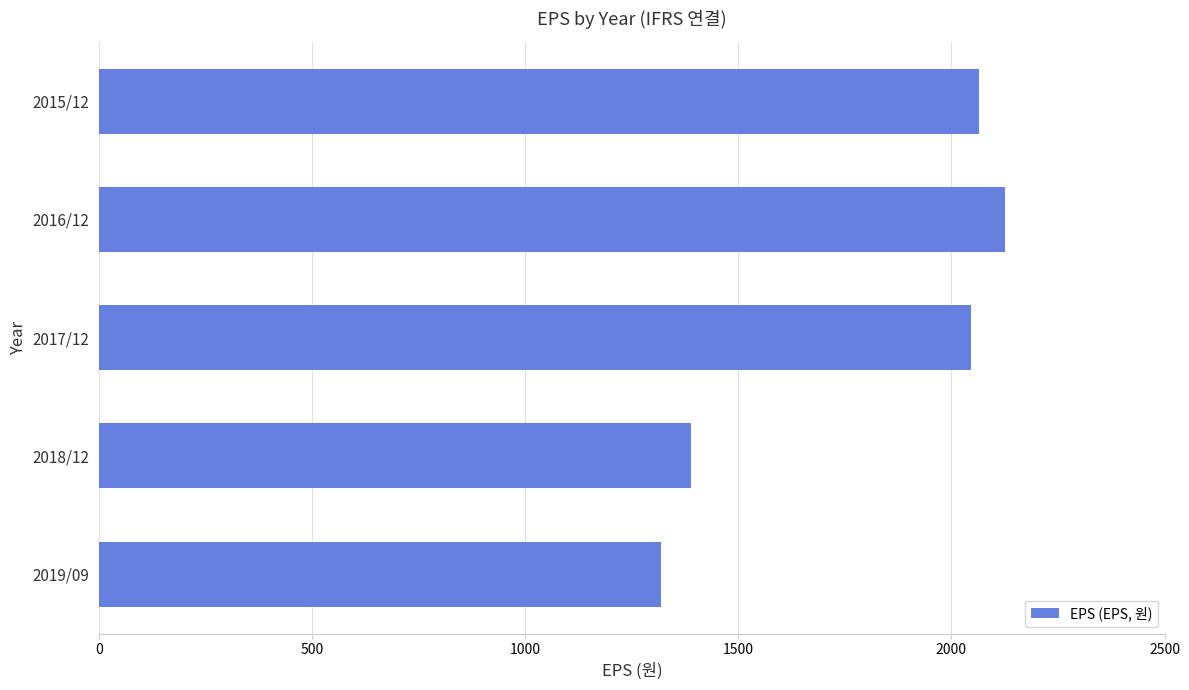

What is the label of the 3rd bar from the top?

2017/12